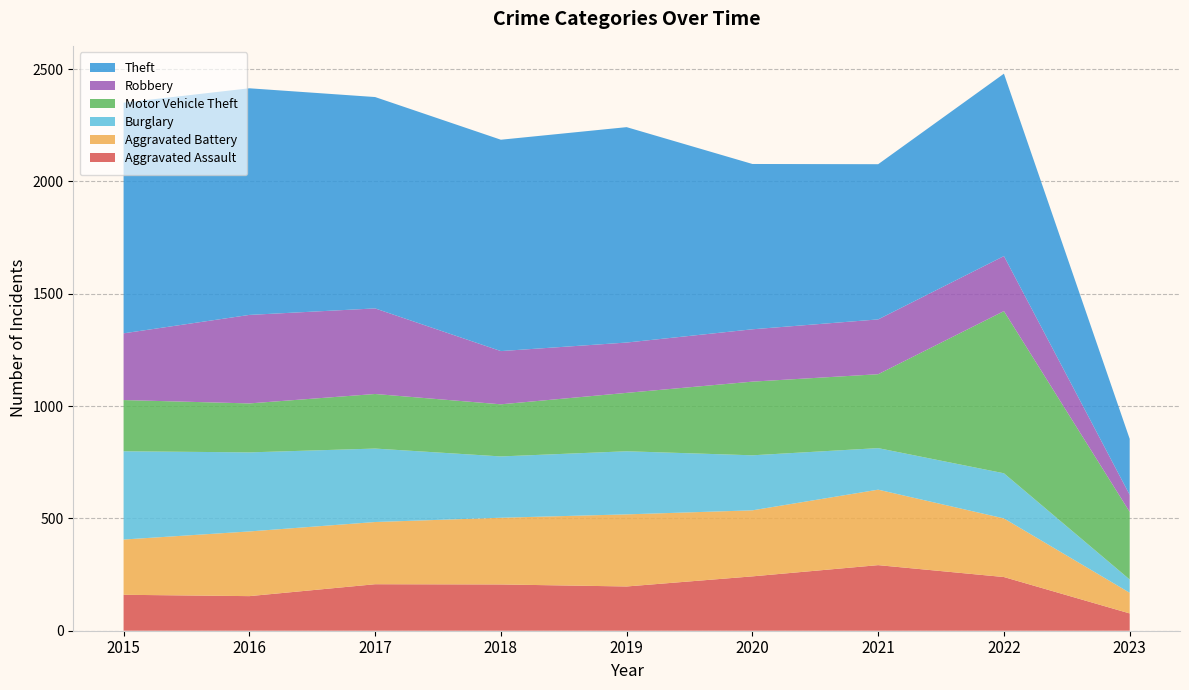

Reading left to right, list all the values displayed in this chart.

Aggravated Assault: 2015=160	2016=154	2017=207	2018=206	2019=197	2020=242	2021=292	2022=239	2023=77
Aggravated Battery: 2015=246	2016=288	2017=277	2018=297	2019=321	2020=294	2021=336	2022=261	2023=92
Burglary: 2015=393	2016=352	2017=327	2018=273	2019=281	2020=245	2021=185	2022=201	2023=59
Motor Vehicle Theft: 2015=228	2016=218	2017=243	2018=232	2019=260	2020=328	2021=329	2022=722	2023=301
Robbery: 2015=297	2016=394	2017=381	2018=237	2019=224	2020=233	2021=244	2022=245	2023=76
Theft: 2015=1027	2016=1009	2017=941	2018=941	2019=959	2020=736	2021=691	2022=812	2023=249